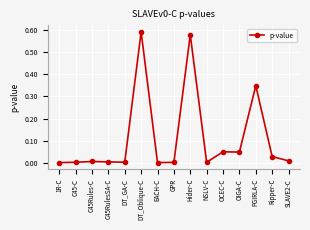

How many lines are shown in the chart?

1